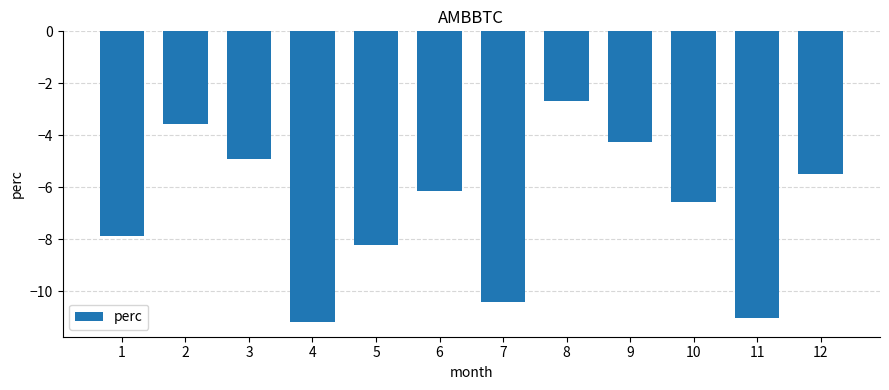

Rank the categories by value from lowest to highest.

4, 11, 7, 5, 1, 10, 6, 12, 3, 9, 2, 8